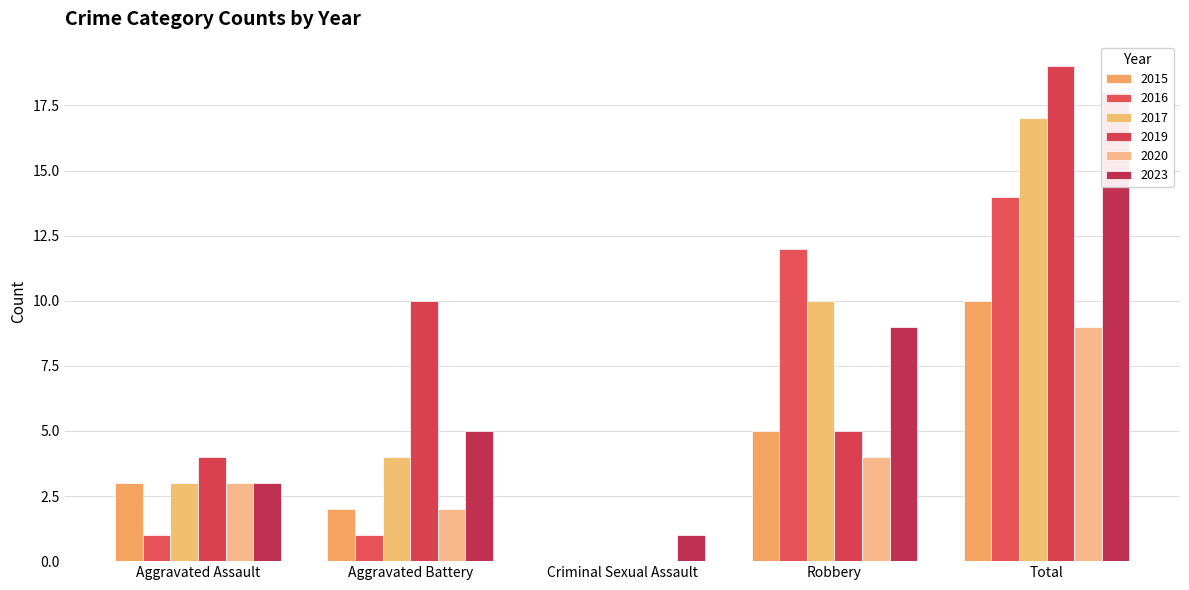

Reading left to right, what are all the values shown in this chart?

2015: Aggravated Assault=3	Aggravated Battery=2	Criminal Sexual Assault=0	Robbery=5	Total=10
2016: Aggravated Assault=1	Aggravated Battery=1	Criminal Sexual Assault=0	Robbery=12	Total=14
2017: Aggravated Assault=3	Aggravated Battery=4	Criminal Sexual Assault=0	Robbery=10	Total=17
2019: Aggravated Assault=4	Aggravated Battery=10	Criminal Sexual Assault=0	Robbery=5	Total=19
2020: Aggravated Assault=3	Aggravated Battery=2	Criminal Sexual Assault=0	Robbery=4	Total=9
2023: Aggravated Assault=3	Aggravated Battery=5	Criminal Sexual Assault=1	Robbery=9	Total=18